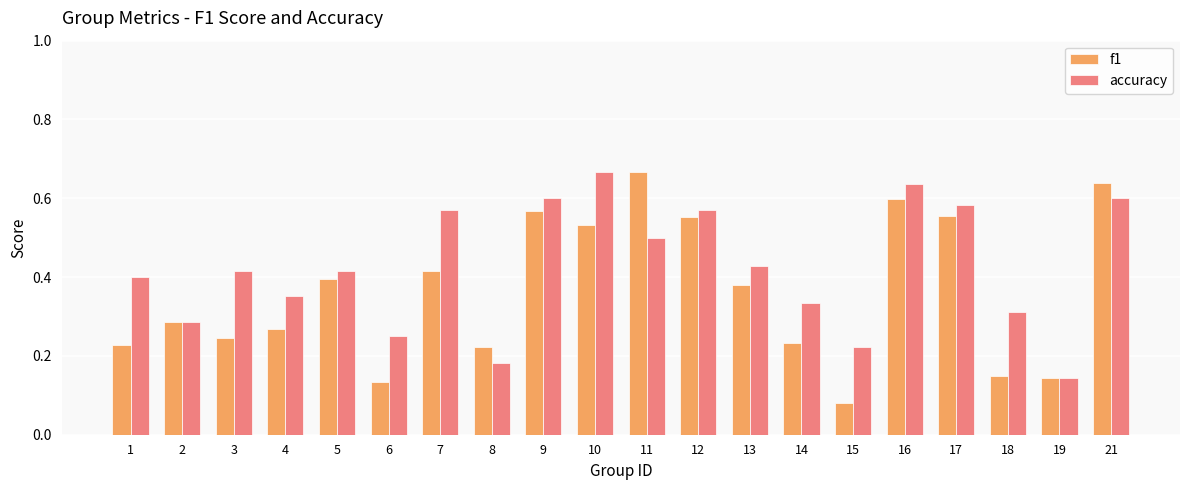

Is it true that accuracy equals 0.8 at 11?

False